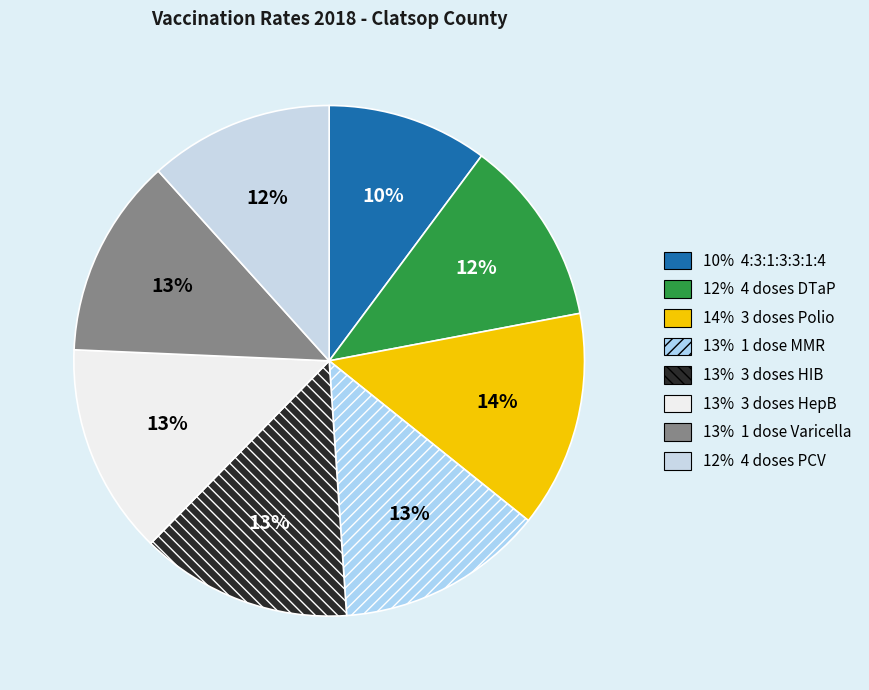

To the nearest percent, what is the average slice percentage?

12%